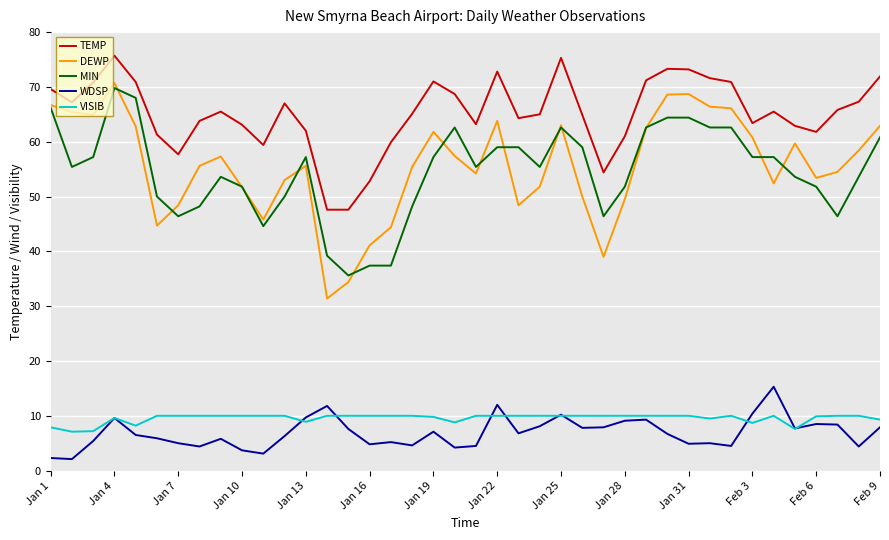

What is the average value of the VISIB series?

9.6